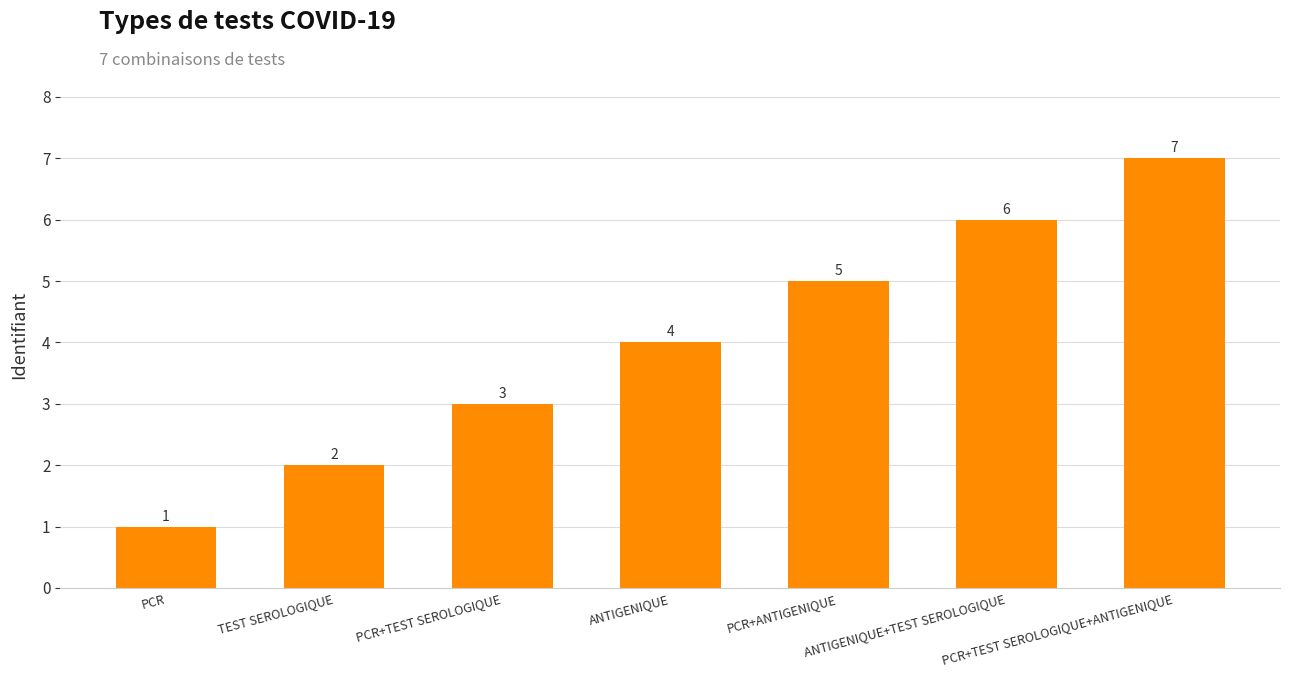

List the labels in order of value, smallest first.

PCR, TEST SEROLOGIQUE, PCR+TEST SEROLOGIQUE, ANTIGENIQUE, PCR+ANTIGENIQUE, ANTIGENIQUE+TEST SEROLOGIQUE, PCR+TEST SEROLOGIQUE+ANTIGENIQUE